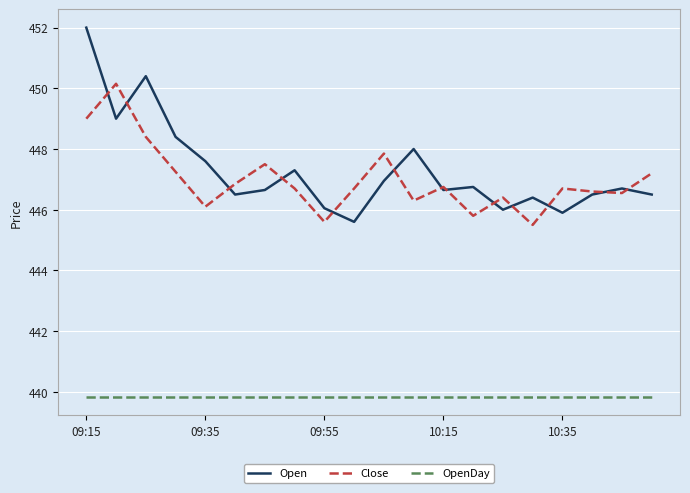

What is the minimum value shown in the chart?

439.8